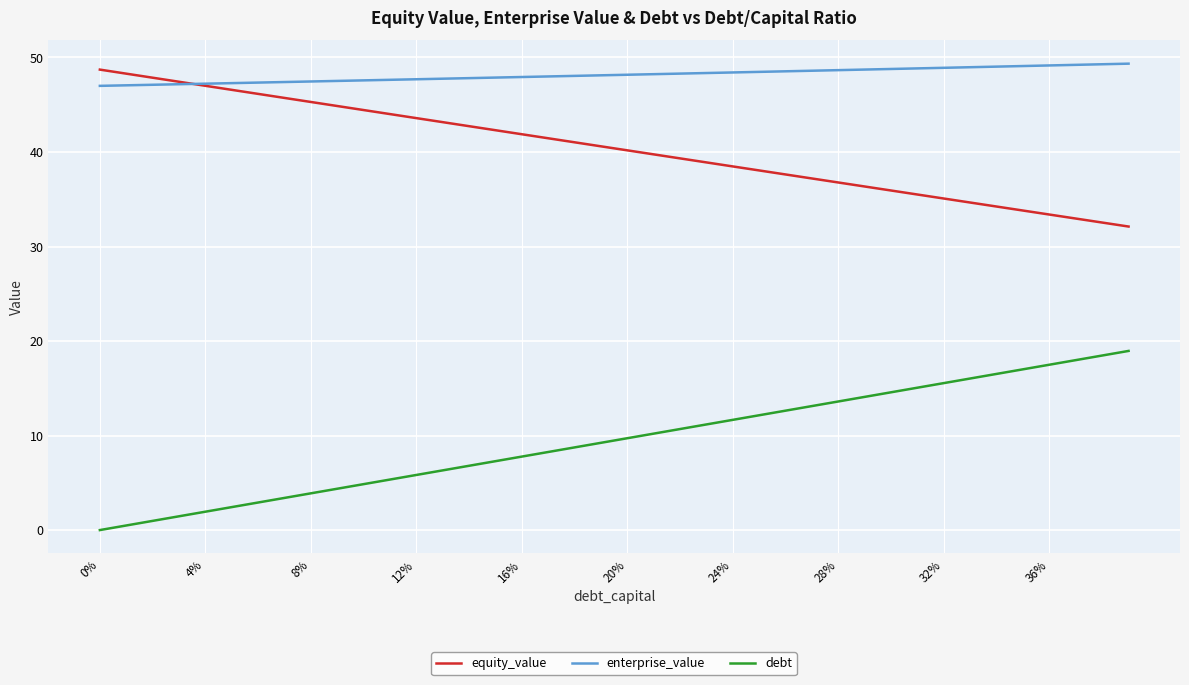

Which series has the largest total across all categories?

enterprise_value